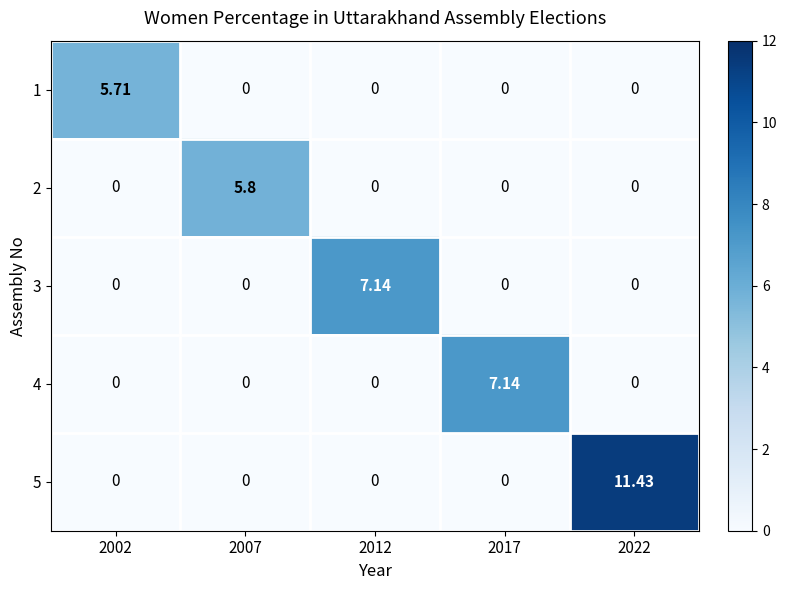

How many data points in 1 are above 0?

1